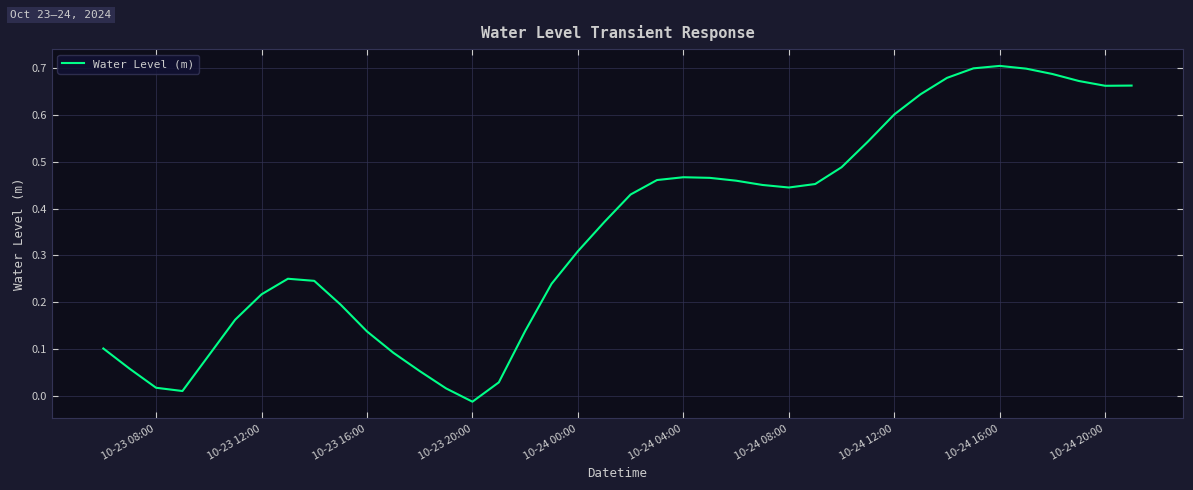

Count the number of values greater than 0.

39